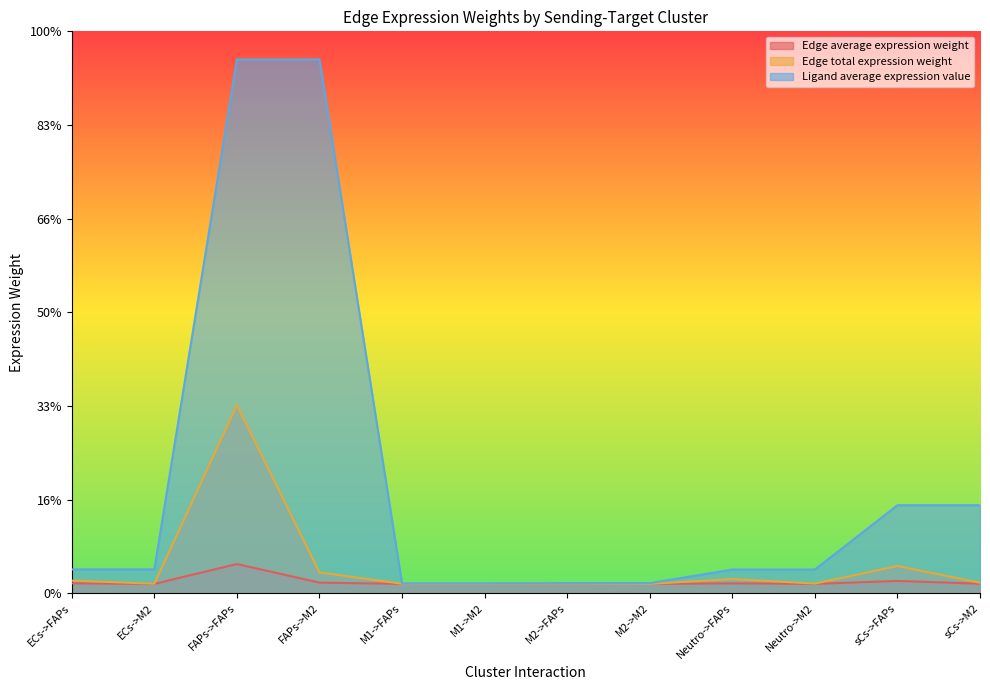

What are all the series names shown in the legend?

Edge average expression weight, Edge total expression weight, Ligand average expression value